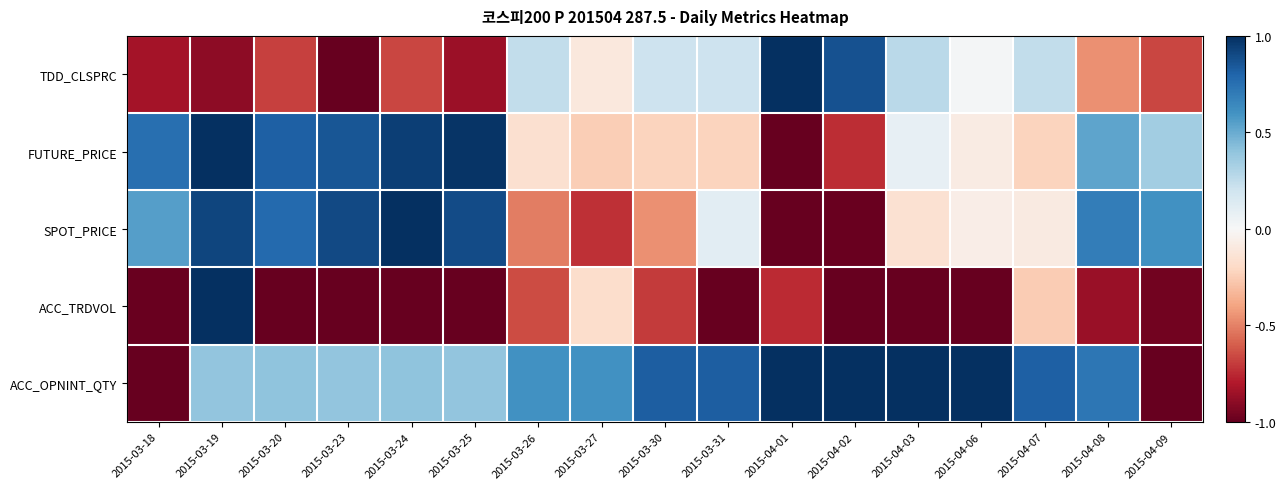

What is the difference between the highest and lowest values at 2015-03-26?

1.3